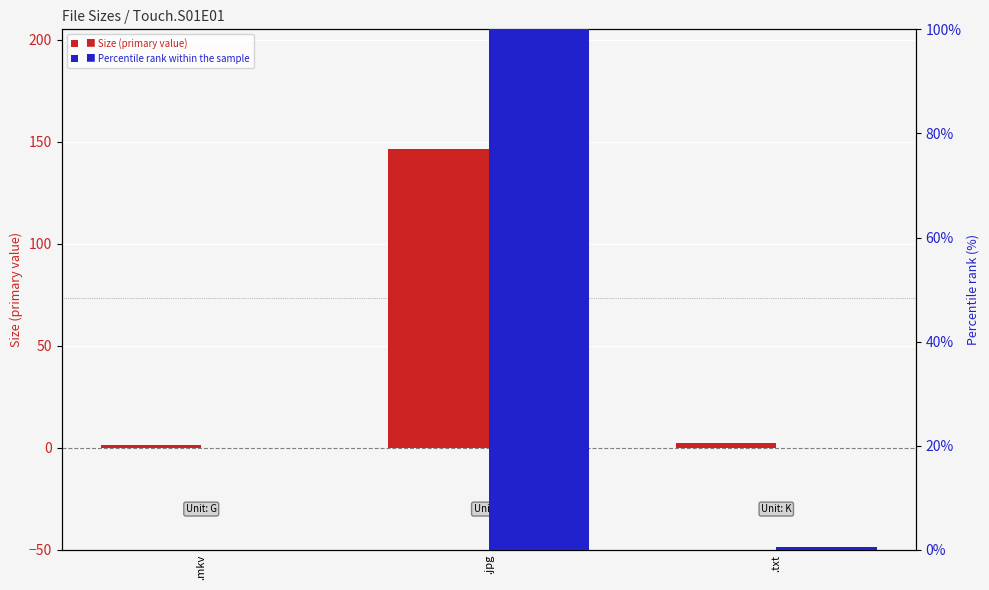

What is the lowest value of the Size (primary) series?

1.5